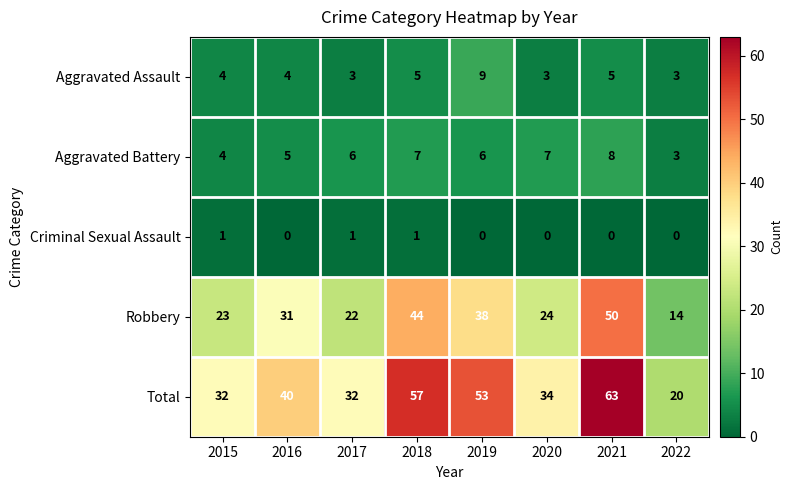

What is the total value across all series at 2017?

64